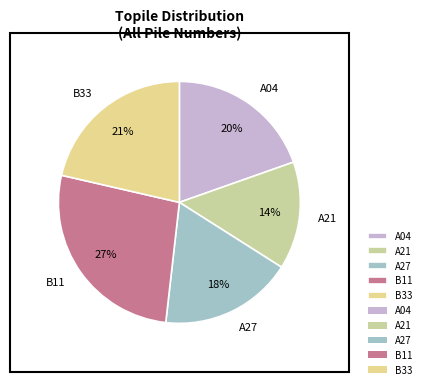

What is the ratio of the value at B33 to the value at B11?

0.8